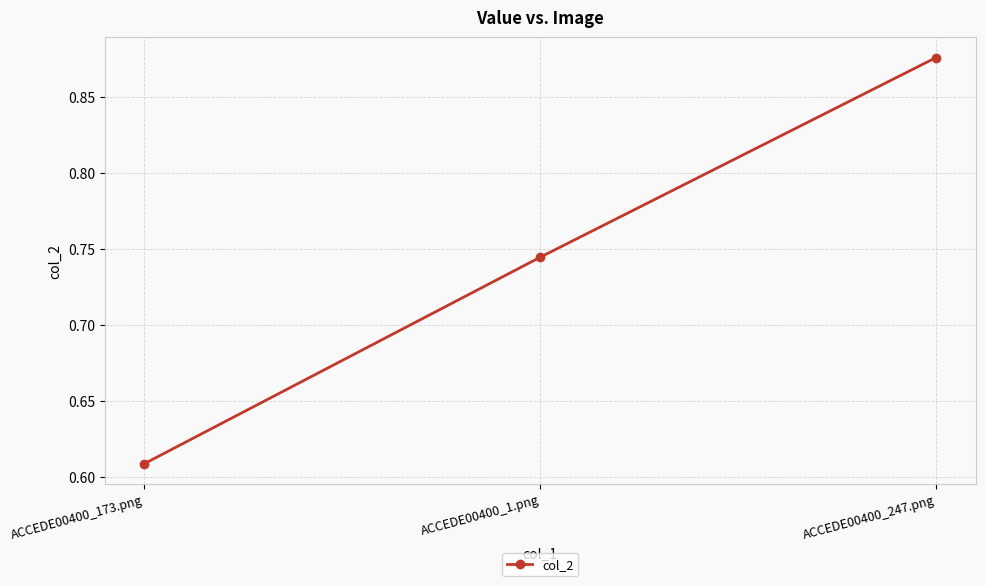

List the labels in order of value, smallest first.

ACCEDE00400_173.png, ACCEDE00400_1.png, ACCEDE00400_247.png